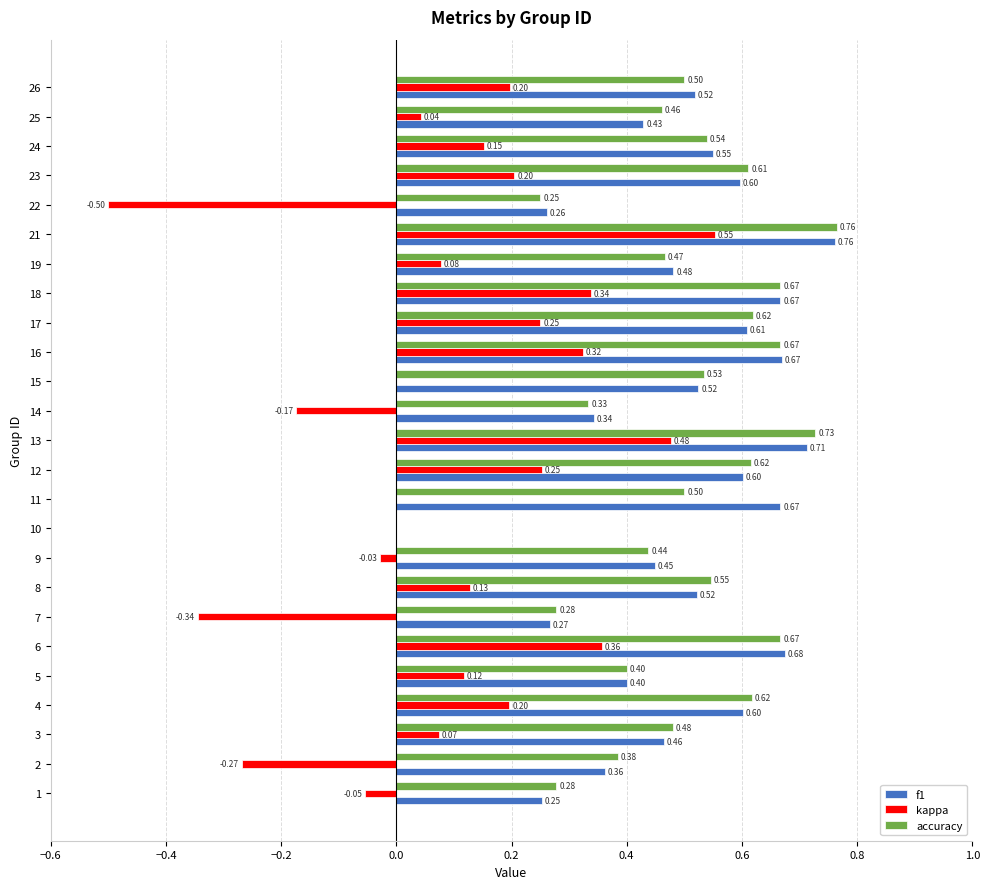

Is the value of kappa at 18 greater than the value of accuracy at 11?

No